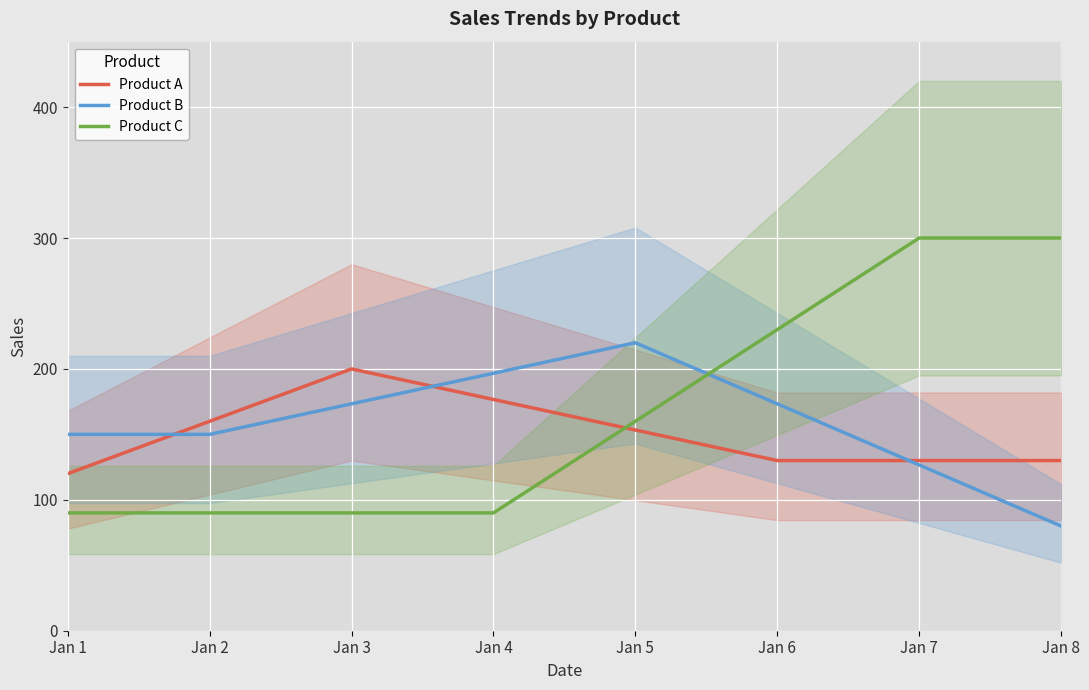

How many lines are shown in the chart?

3